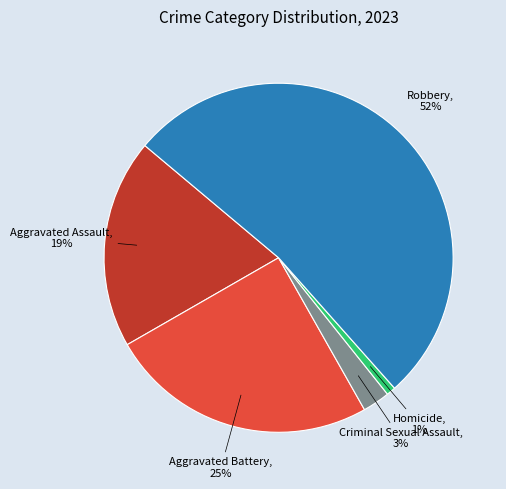

Approximately how many times larger is the value at Aggravated Assault compared to Aggravated Battery?

0.8